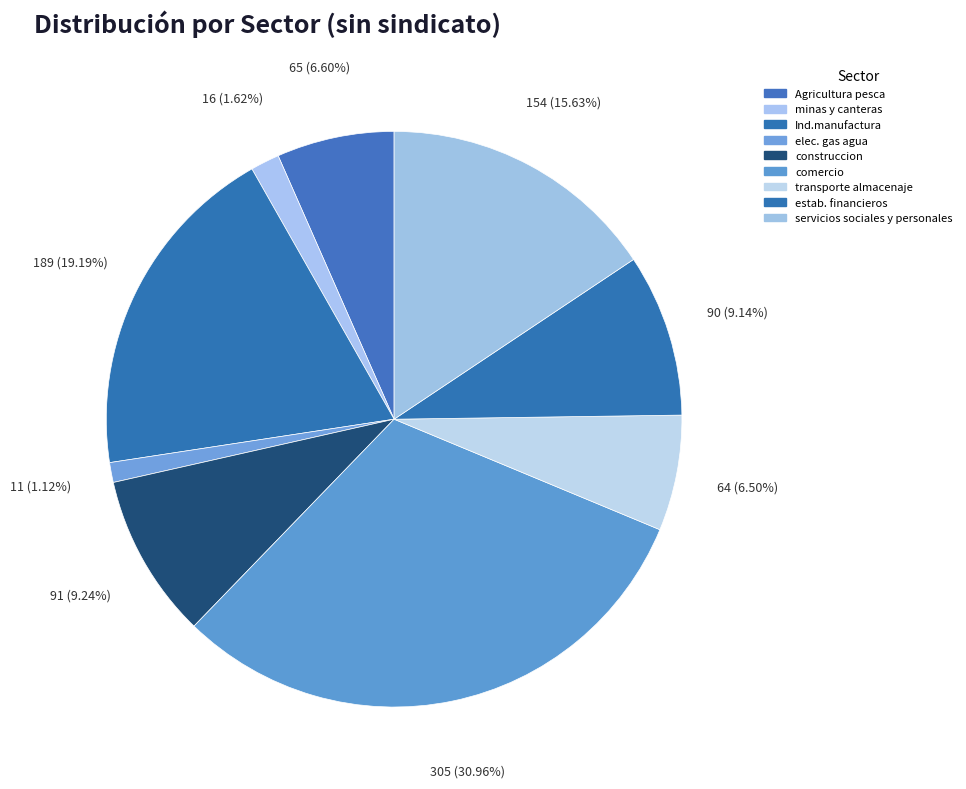

What percentage is NOT represented by transporte almacenaje?

93.5%